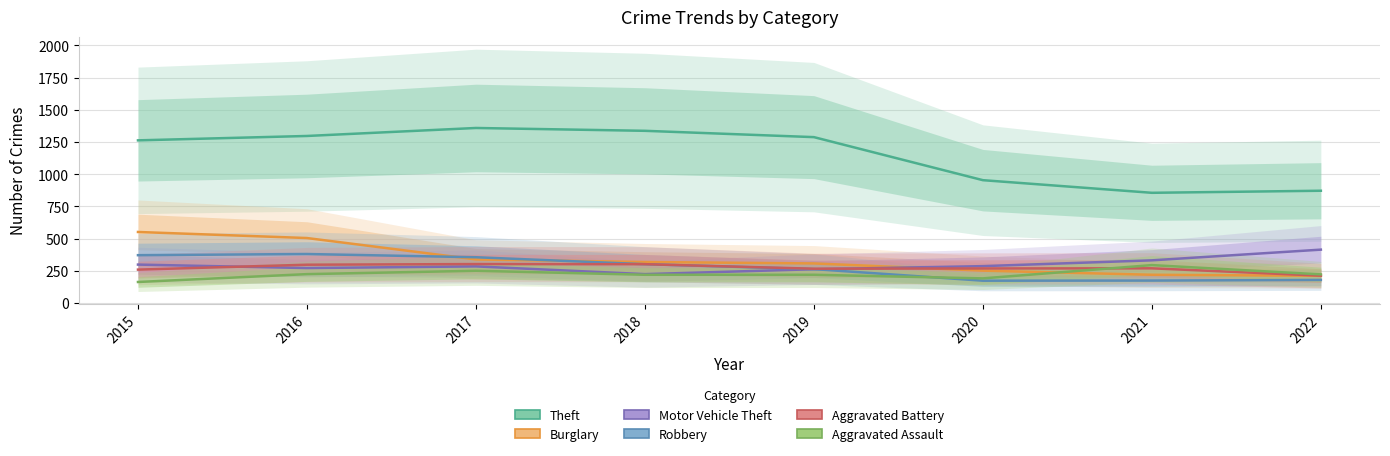

Where does the Aggravated Battery series first go above 270?

2016